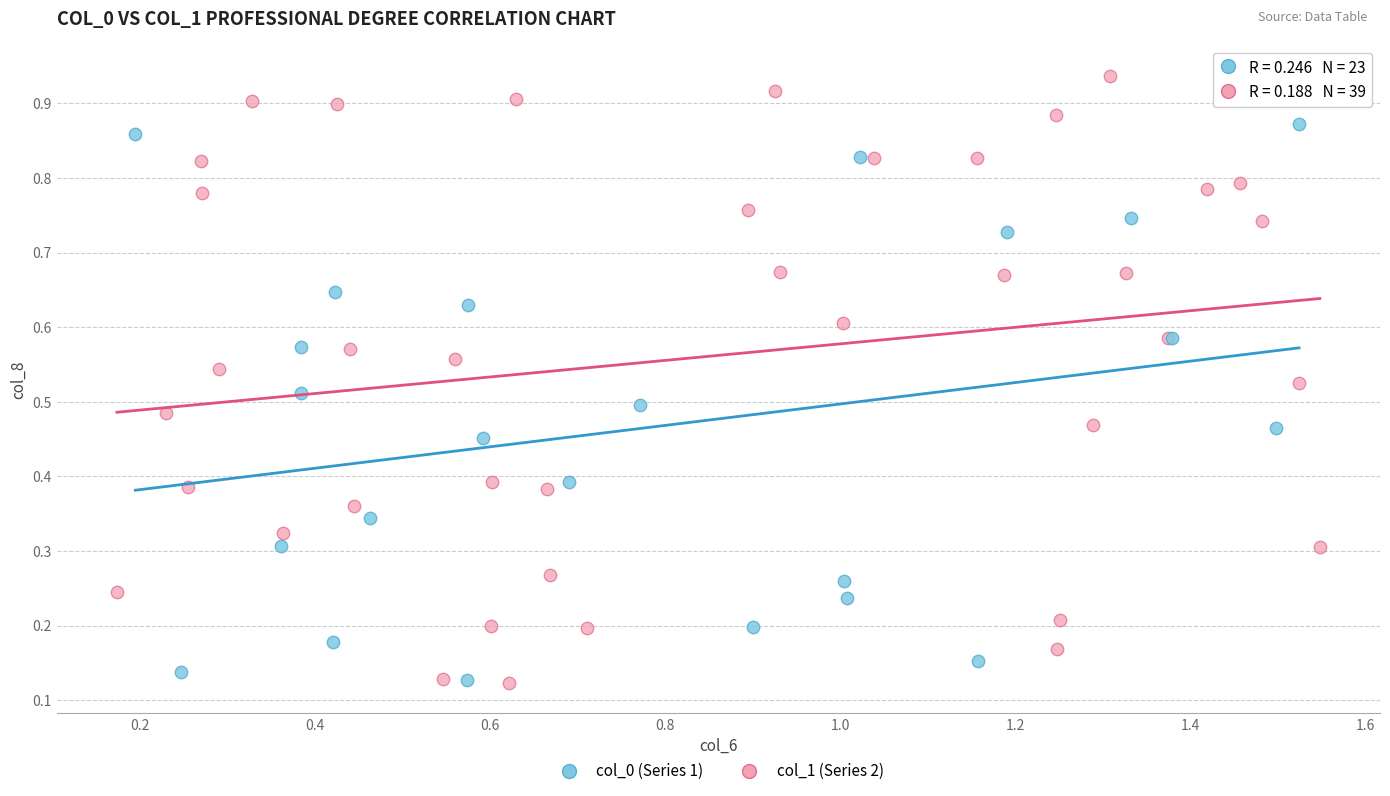

Which series has the widest spread of Y values?

col_1 (Series 2)